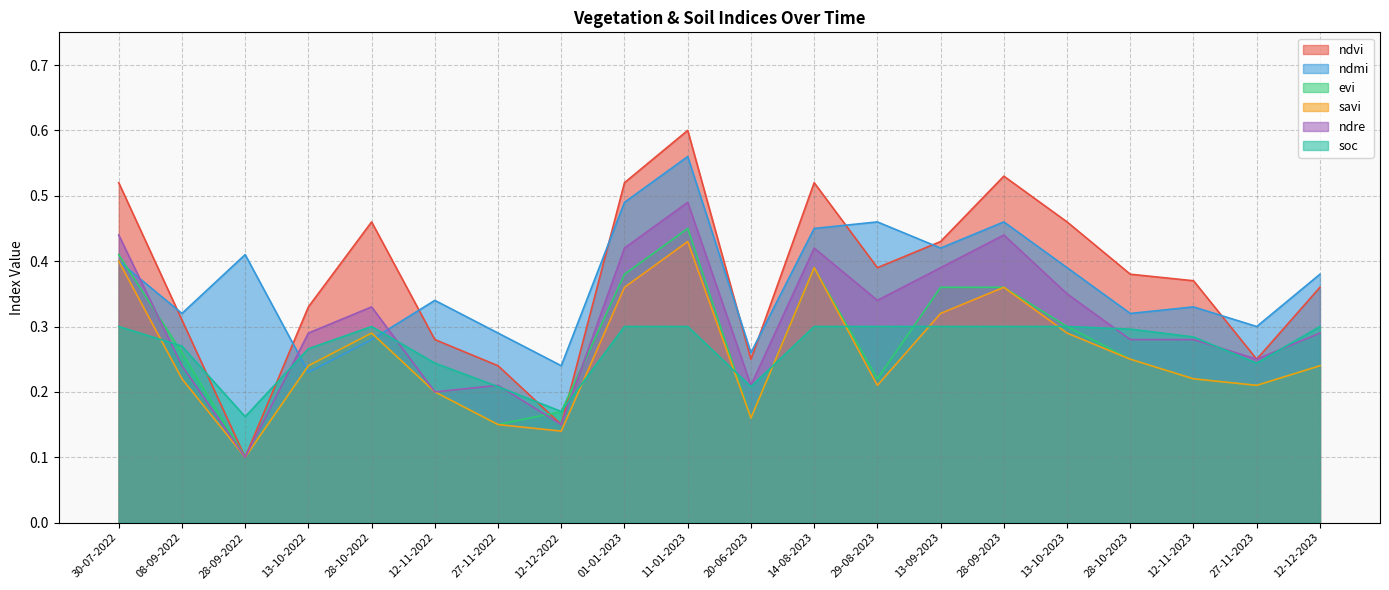

What is the highest value of the ndmi series?

0.6